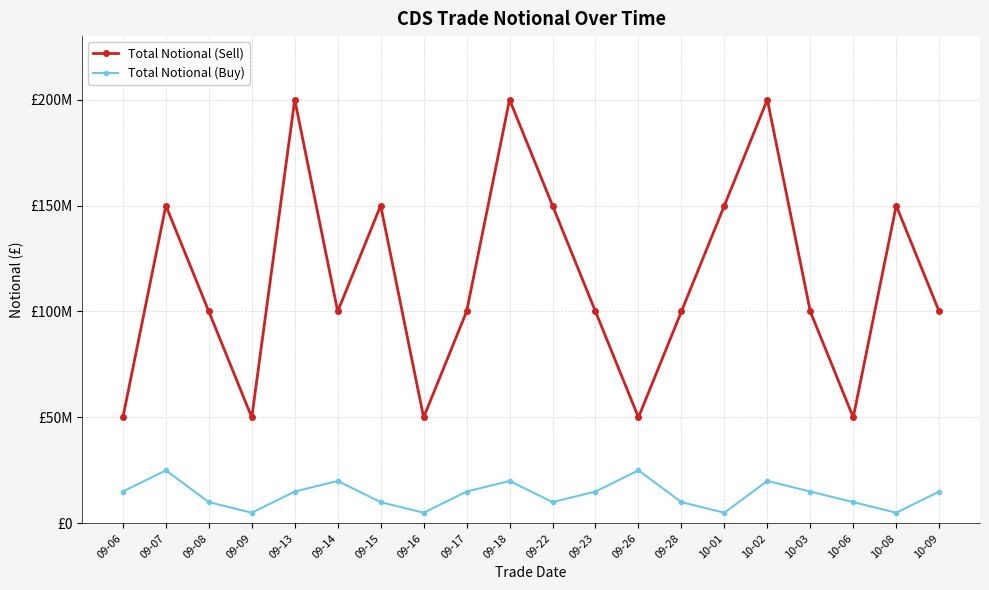

Is the value of Total Notional (Buy) at 09-22 greater than the value of Total Notional (Sell) at 09-13?

No